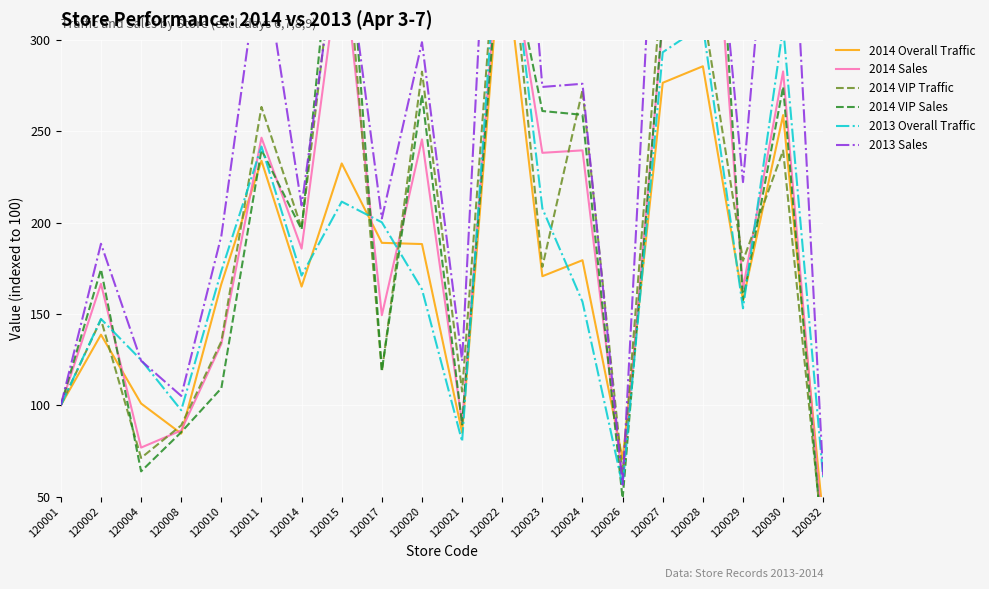

The value of 2014 Overall Traffic at 120008 is 111.3. True or false?

False